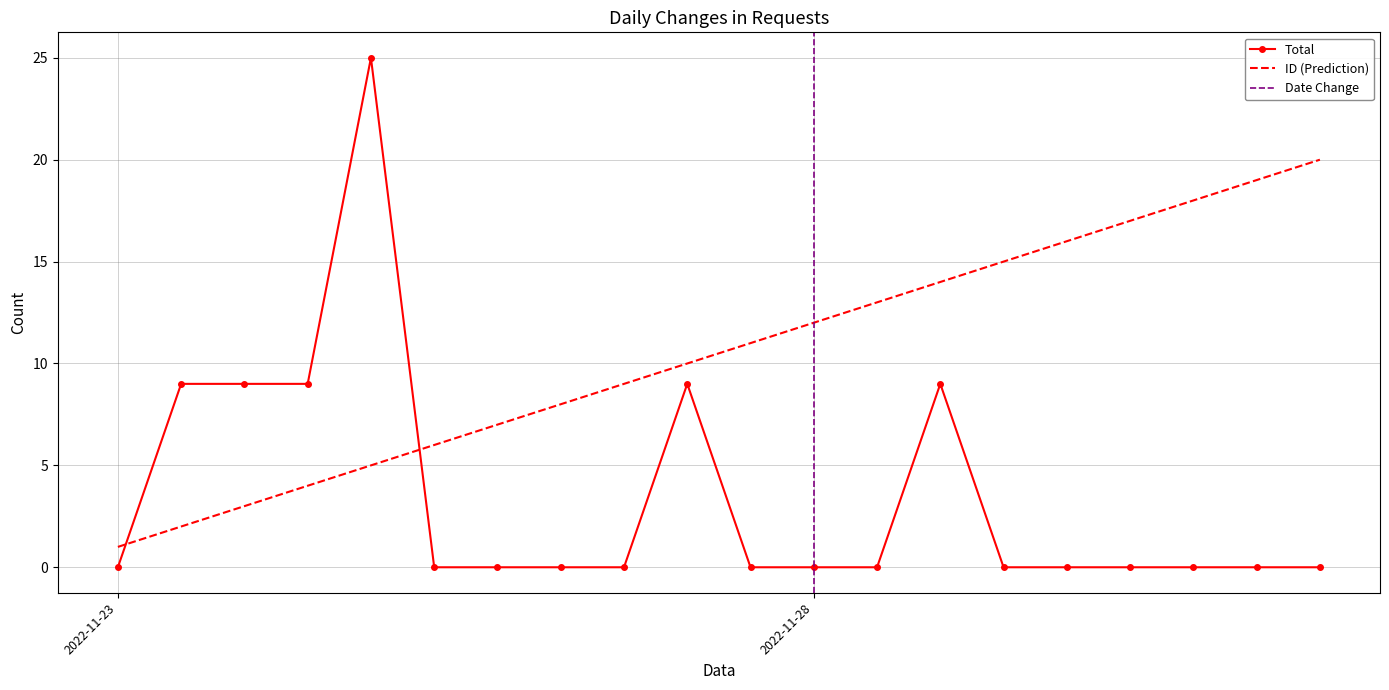

Which series ends up on top after the final intersection of Total and ID (Prediction)?

ID (Prediction)